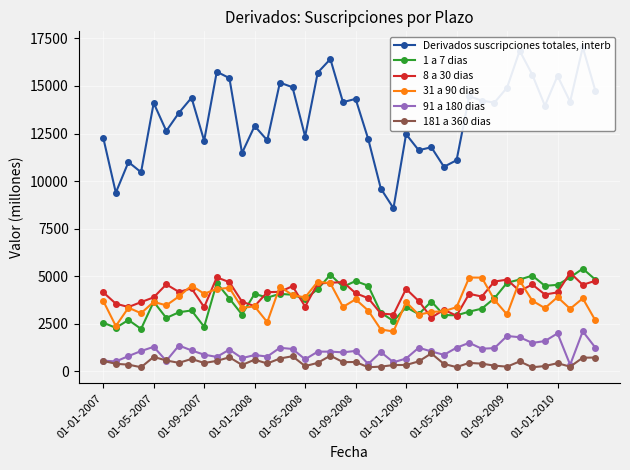

The 181 a 360 dias series shows 249 at 01-09-2009. True or false?

True